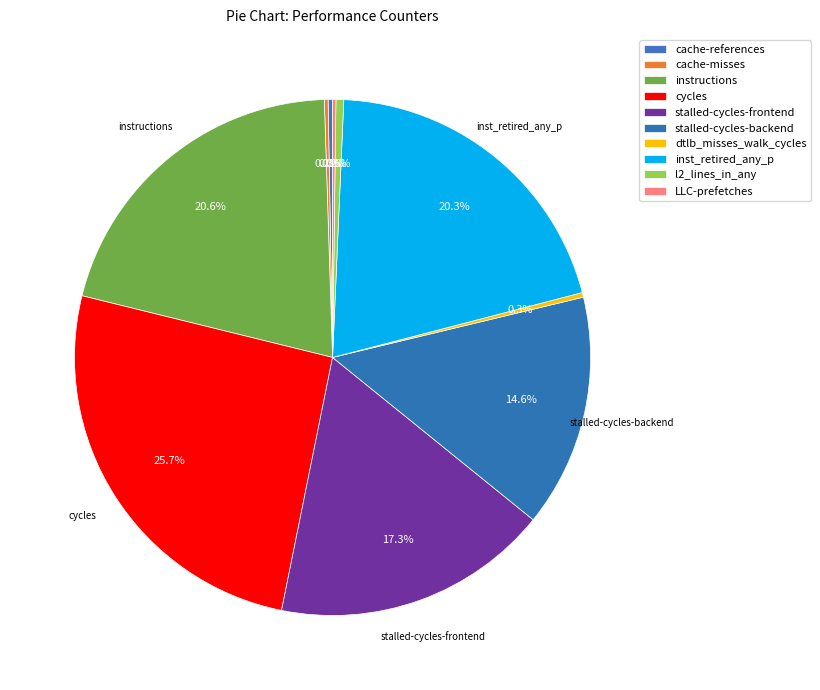

Rank the categories by value from highest to lowest.

cycles, instructions, inst_retired_any_p, stalled-cycles-frontend, stalled-cycles-backend, l2_lines_in_any, dtlb_misses_walk_cycles, cache-references, cache-misses, LLC-prefetches